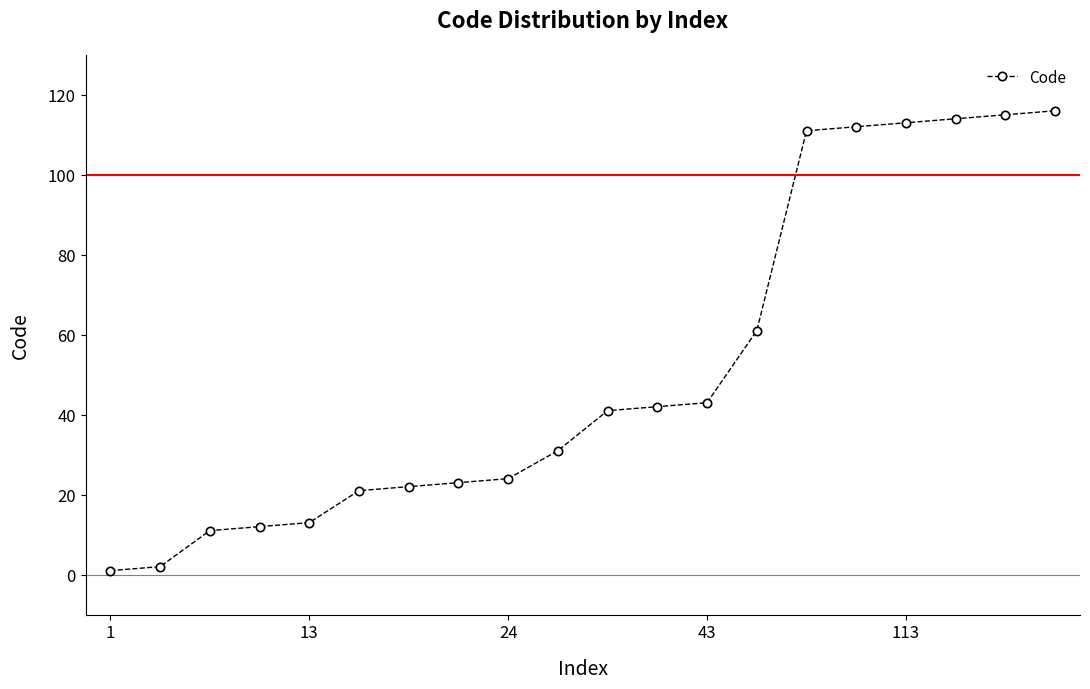

What is the sum of all values?

1028